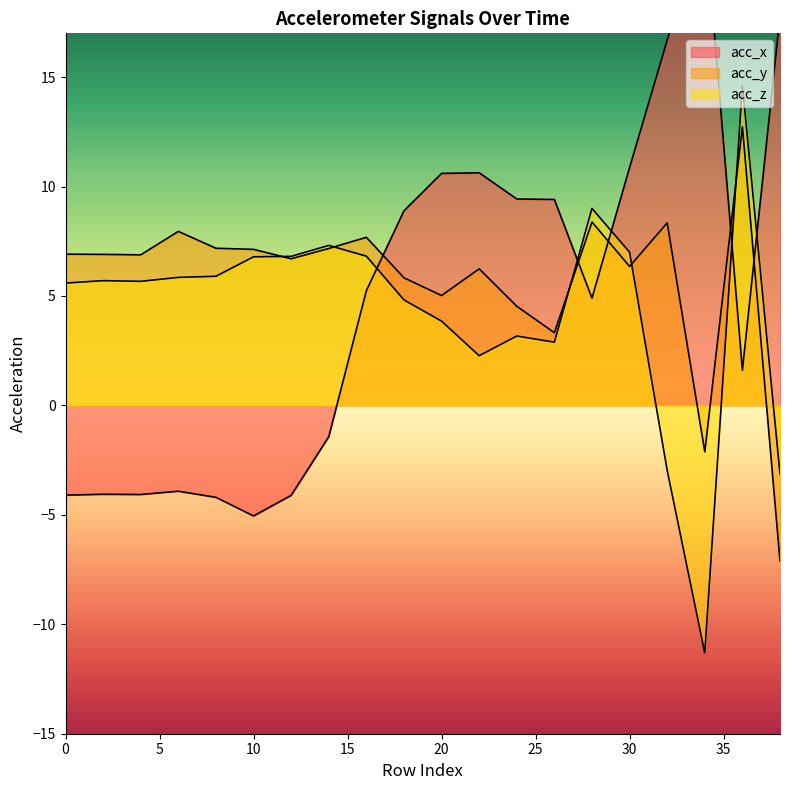

At how many categories does at least one series exceed 6?

20